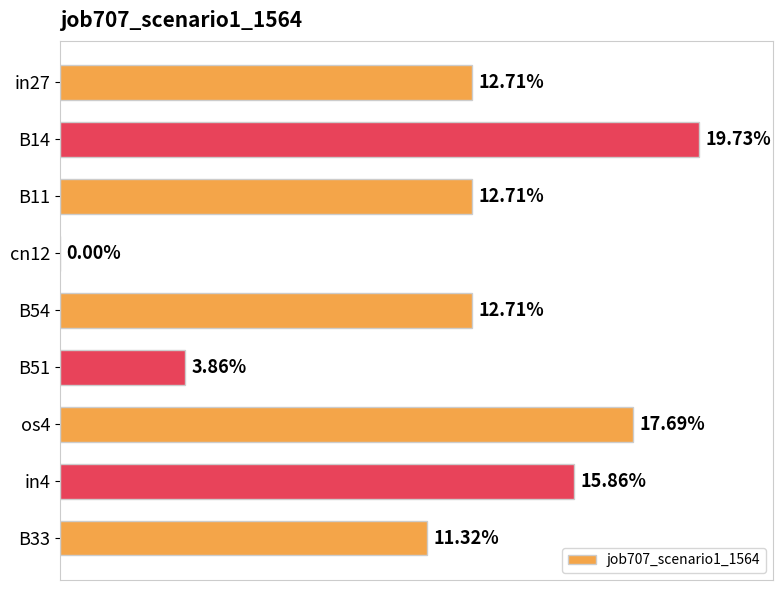

Are the bars grouped side by side (vs. stacked)?

No